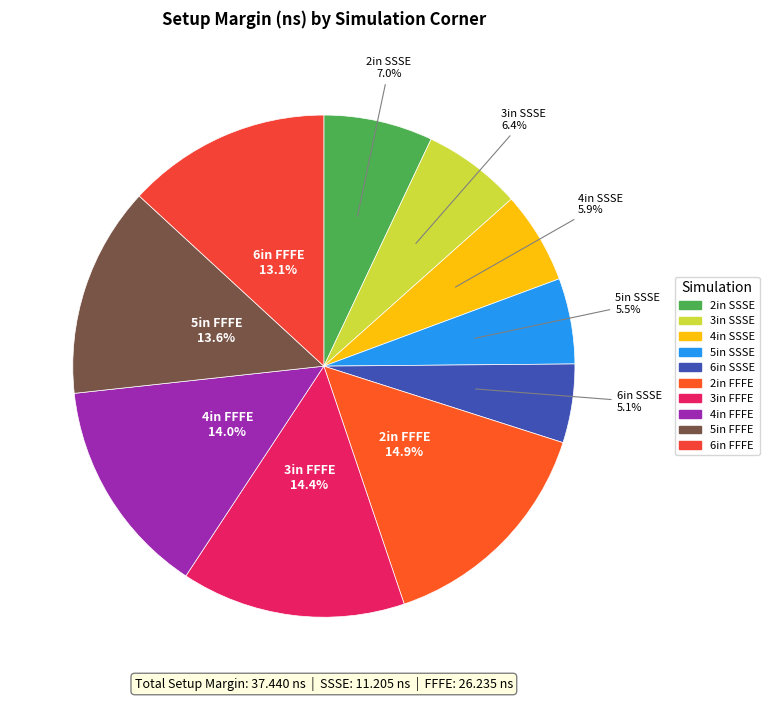

Between 6in SSSE and 6in FFFE, which is larger?

6in FFFE